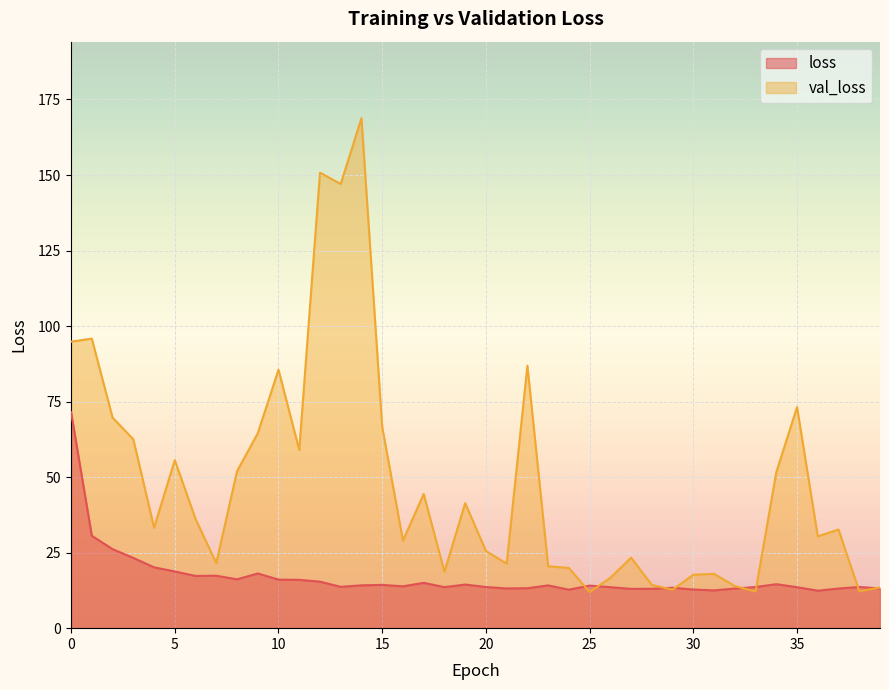

How many lines are shown in the chart?

2